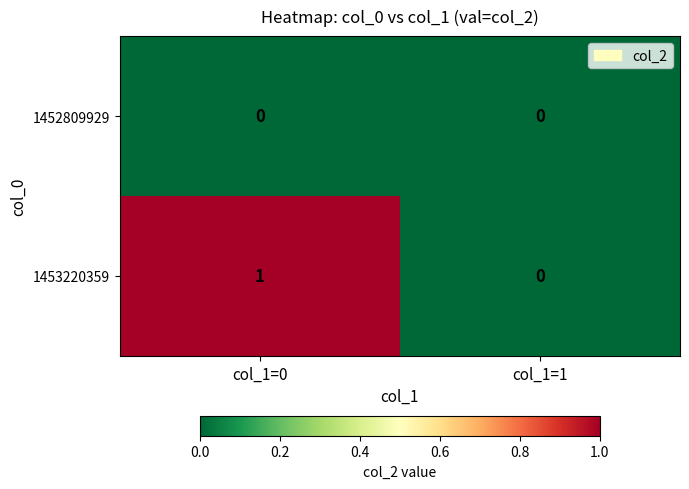

At col_1=0, list the series in order from largest to smallest.

1453220359, 1452809929